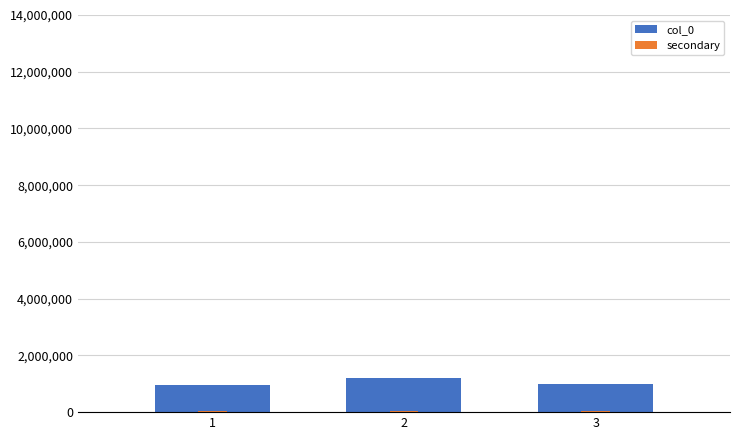

Which category has the lowest value across all series?

1